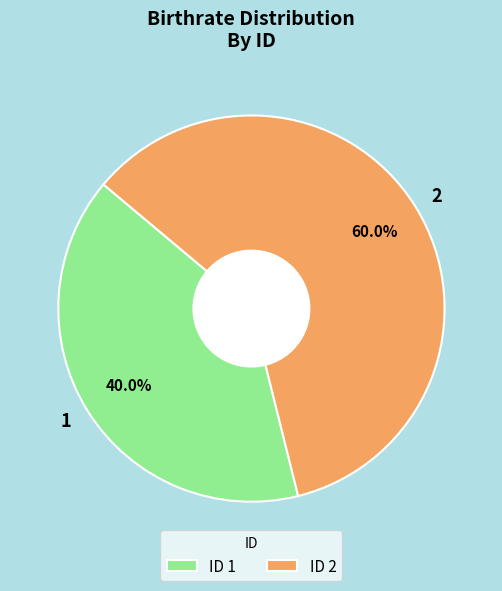

To the nearest percent, what portion does 1 represent?

40%